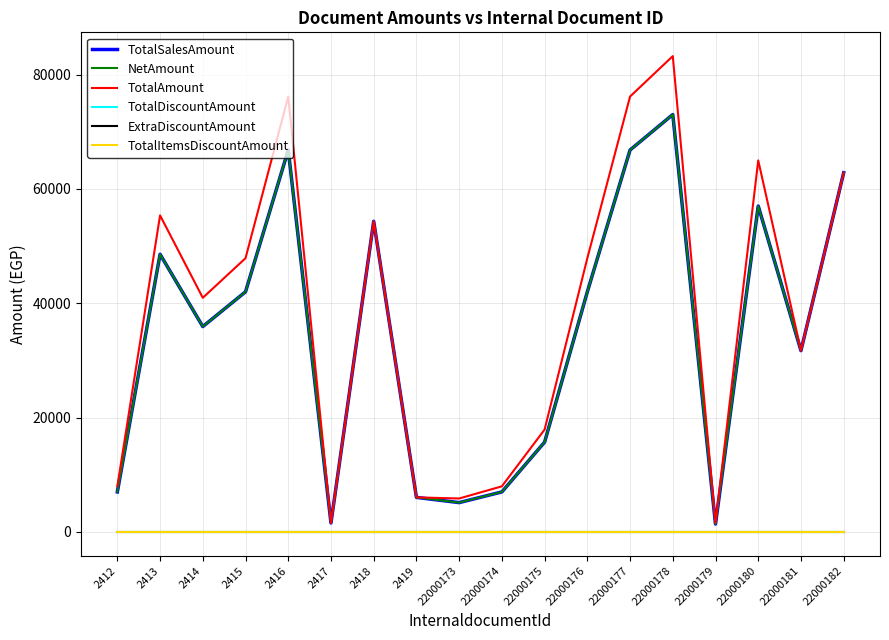

Does the chart have visible grid lines?

Yes